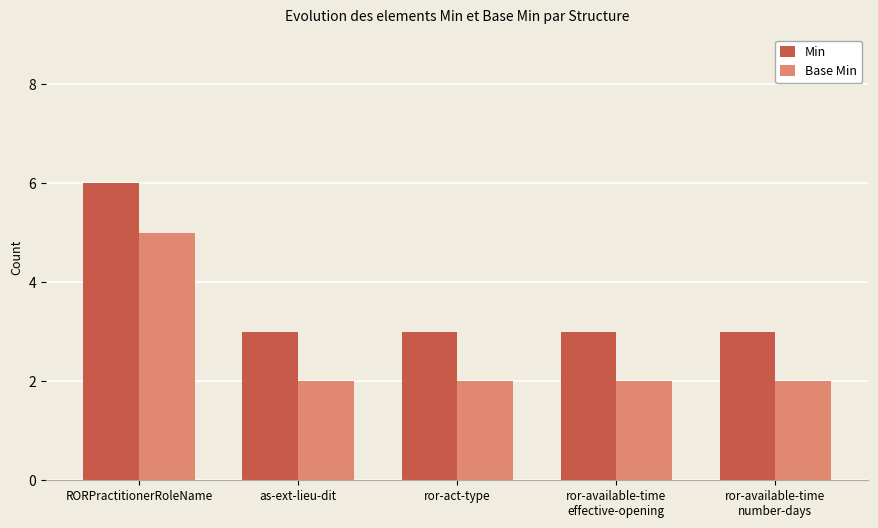

What is the spread (max minus min) of values at ror-available-time
number-days?

1